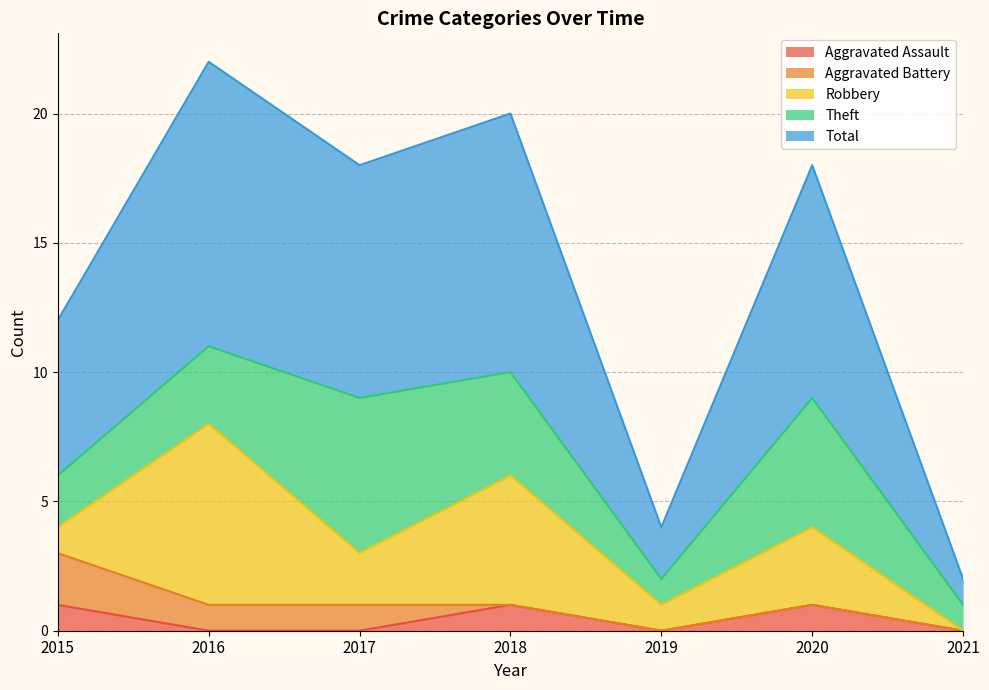

Does the chart display data point markers on the line(s)?

No